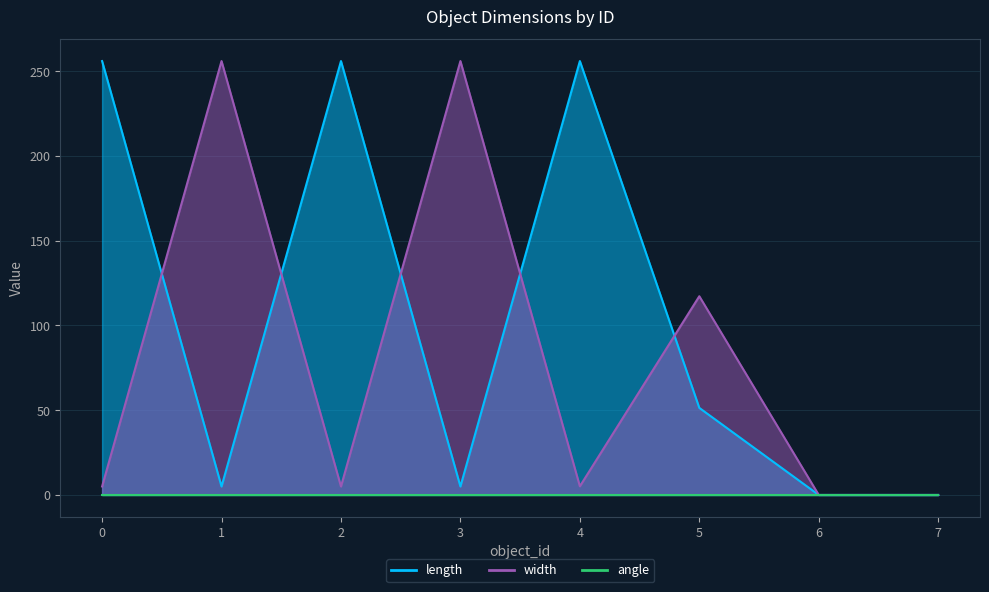

Count the number of categories in the chart.

8